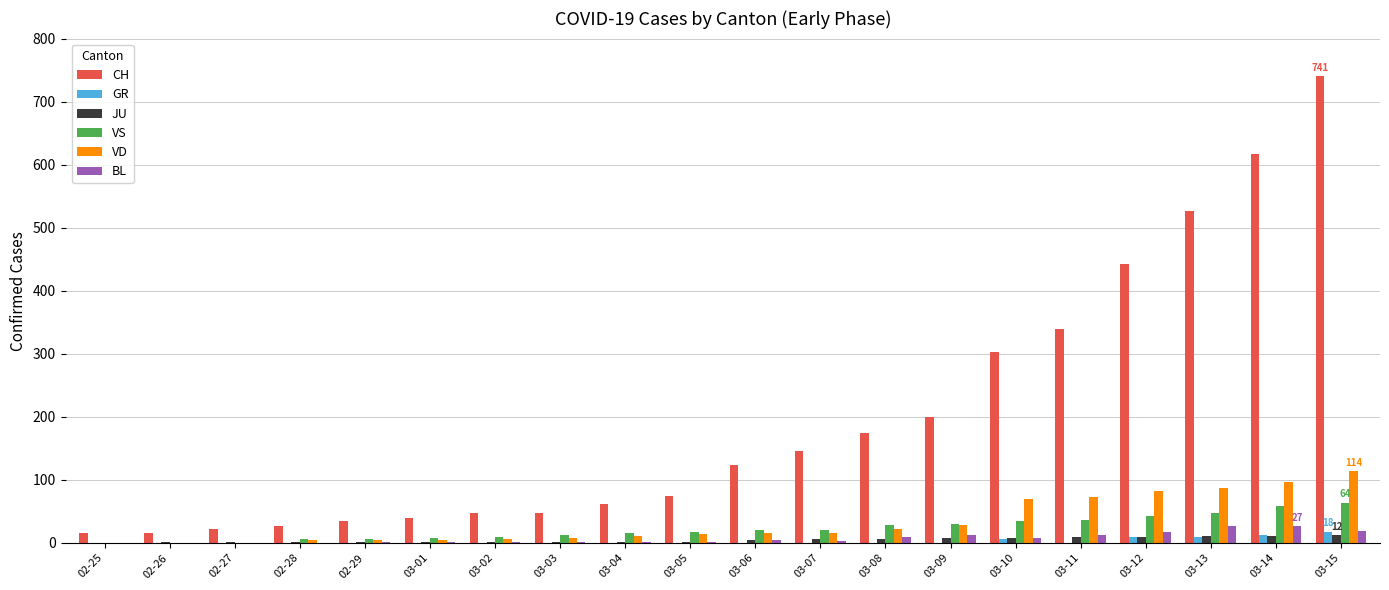

Between 03-06 and 03-13, which series saw the biggest shift?

CH